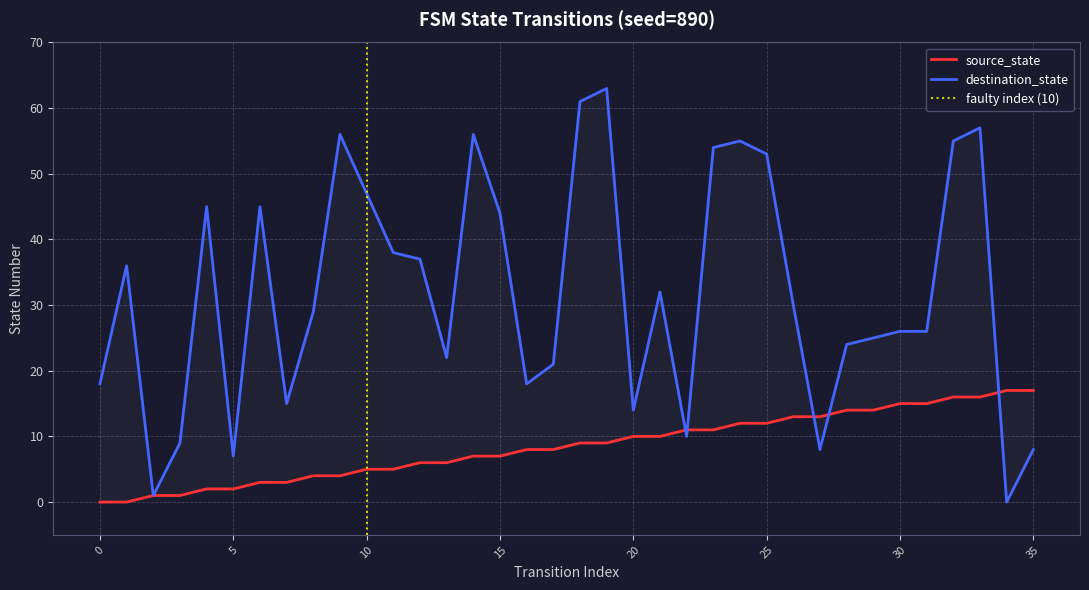

What is the value of the destination_state point at the 12th from the left?

38